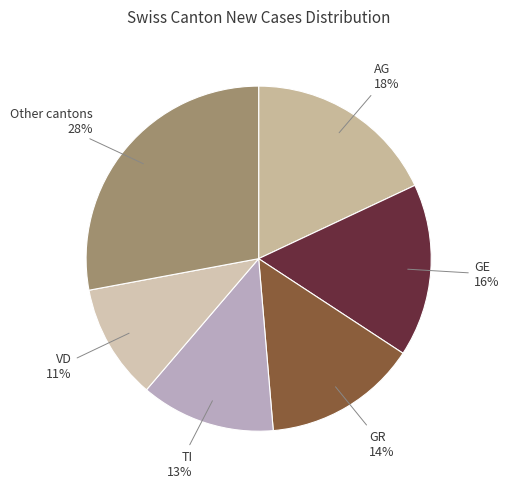

To the nearest percent, what is the difference between the largest and smallest slice percentages?

17%